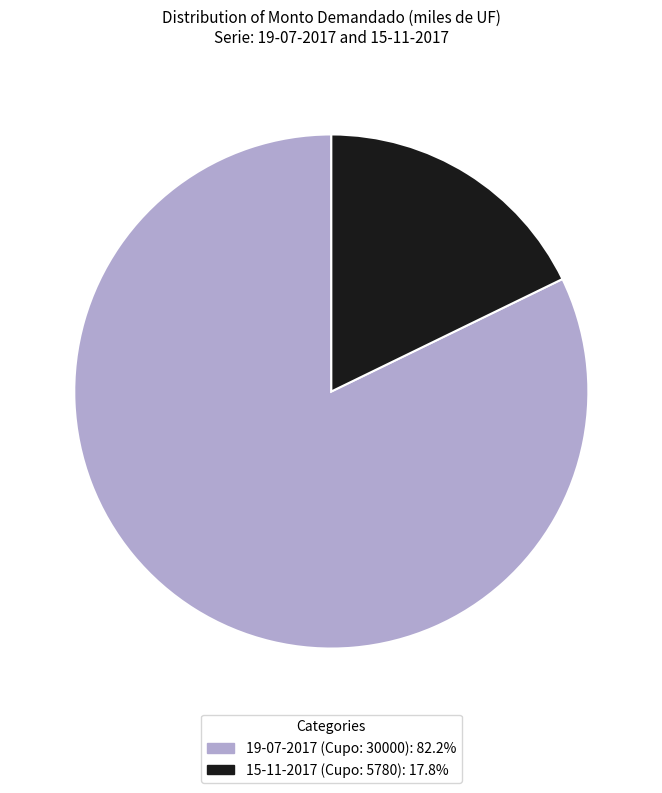

True or false: 19-07-2017 (Cupo: 30000) accounts for 82% of the total.

True